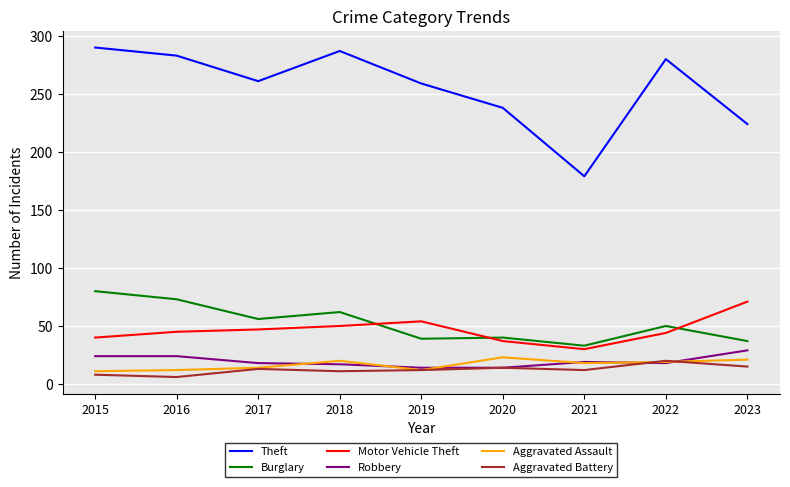

At which category does the chart reach its peak across all series?

2015